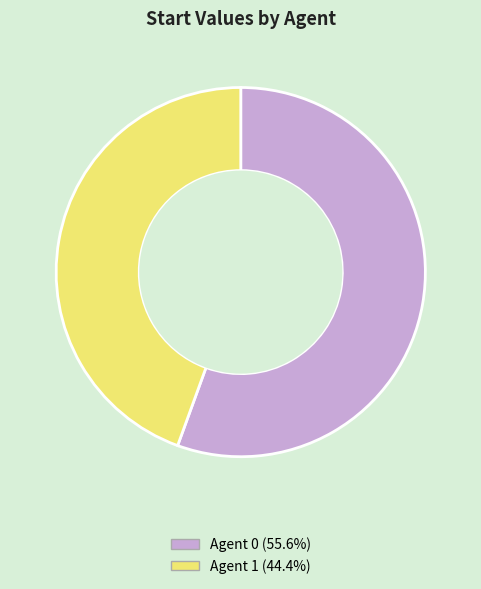

The Agent 0 slice represents 56% of the pie. True or false?

True